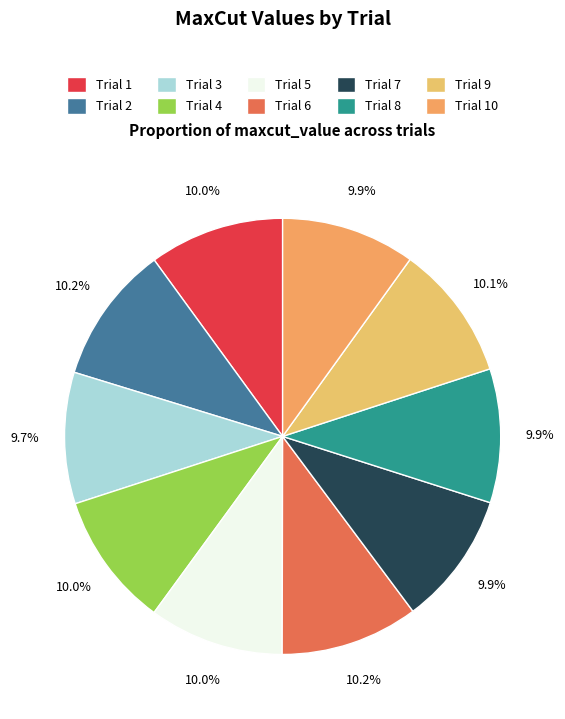

How many segments does this pie chart have?

10